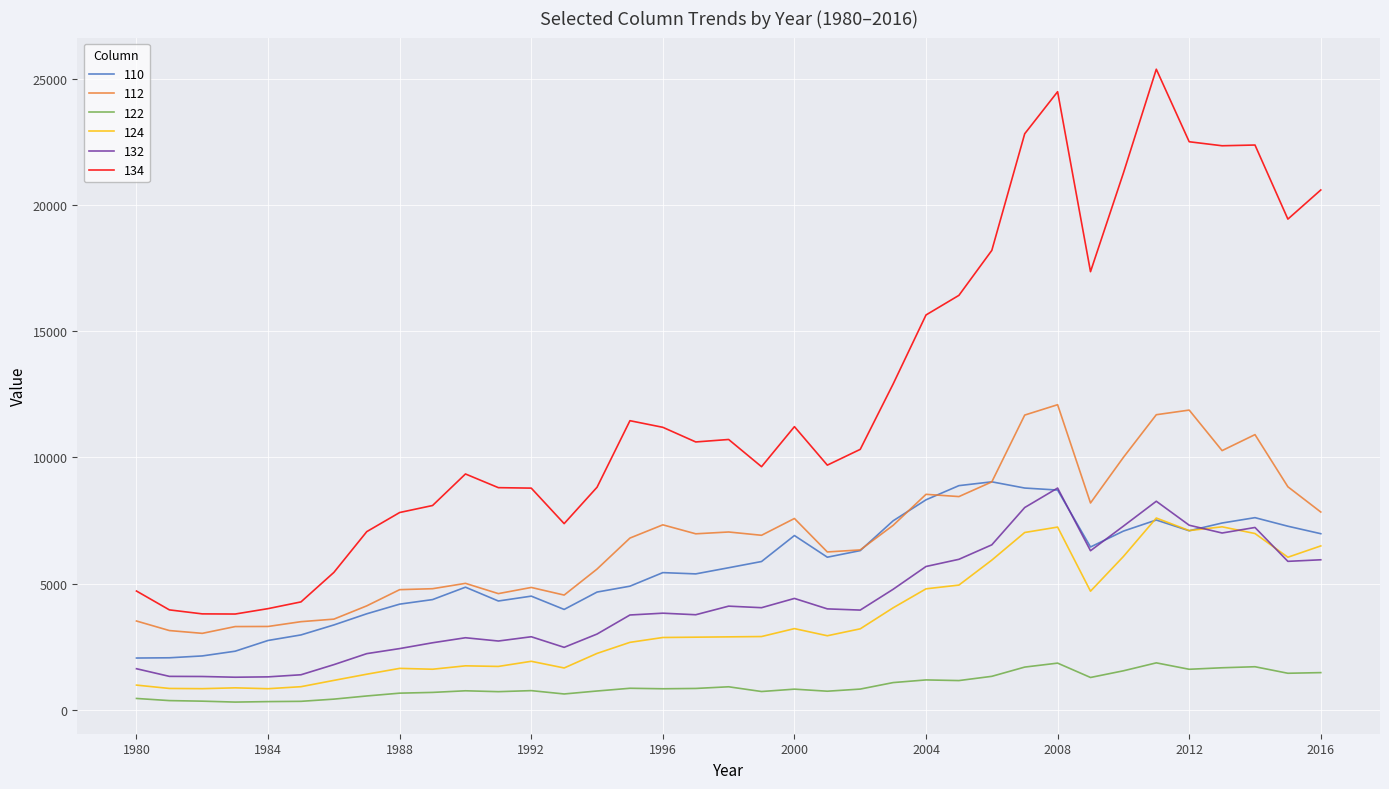

How many distinct data groups are displayed?

6